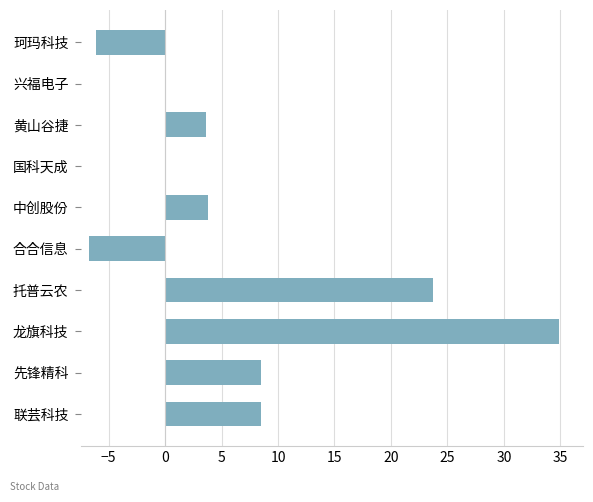

Are the bars horizontal?

Yes